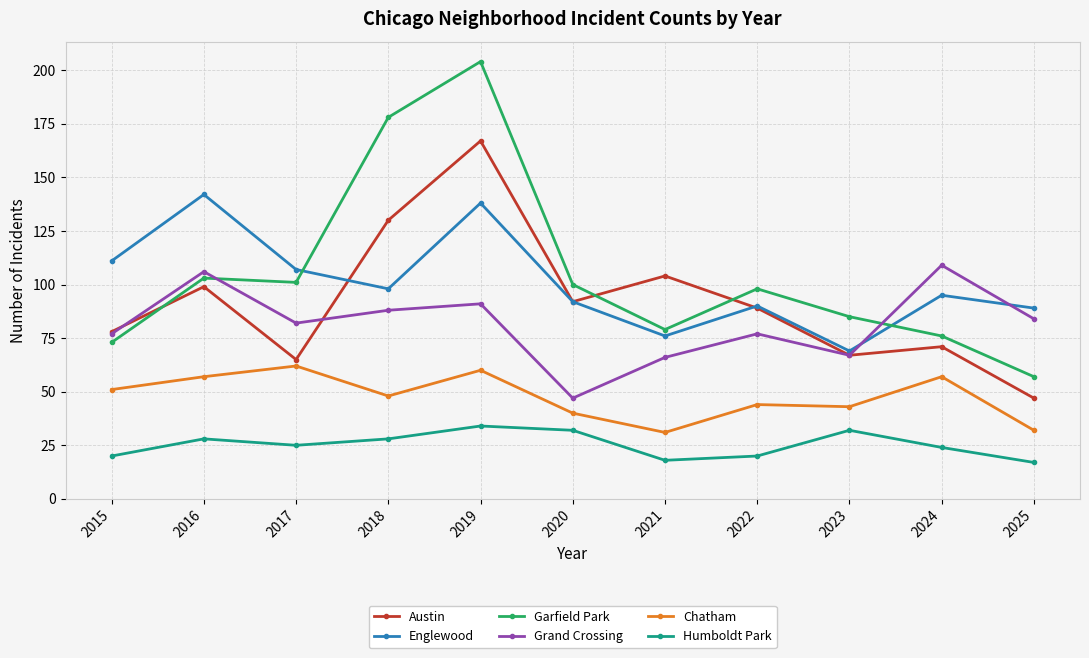

What is the difference between the second highest and minimum values in the Austin series?

83